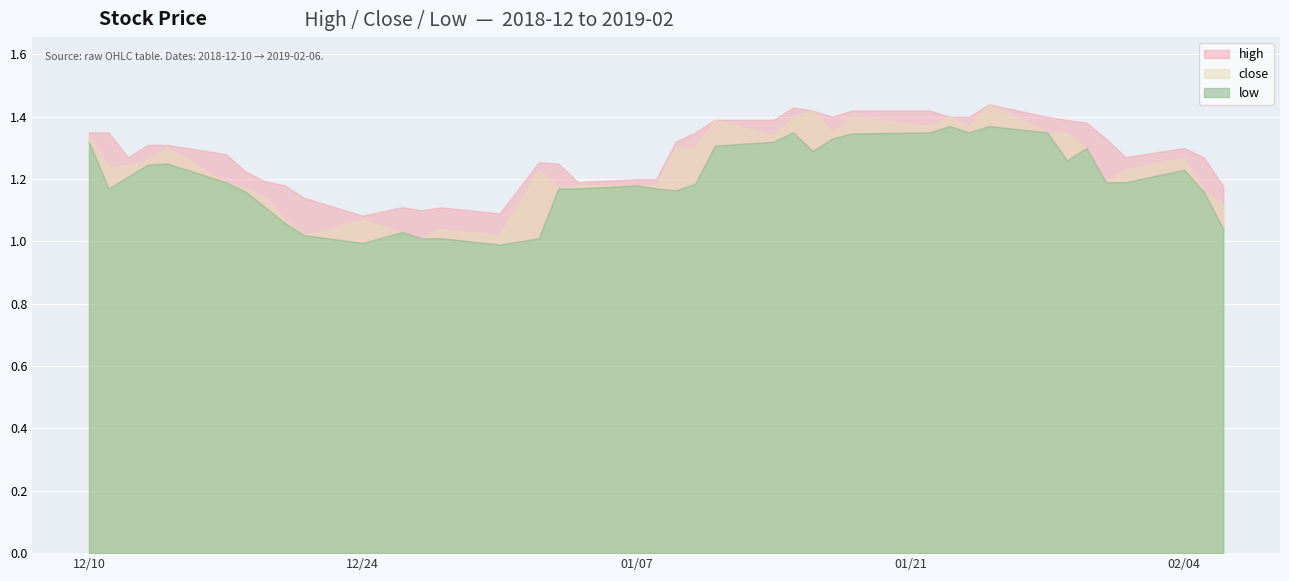

How many interior local valleys does the low series have?

8